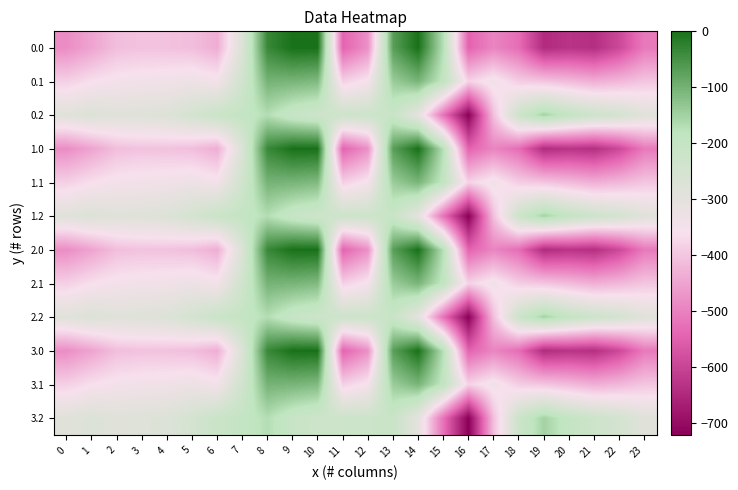

What is the minimum value shown in the chart?

-721.2